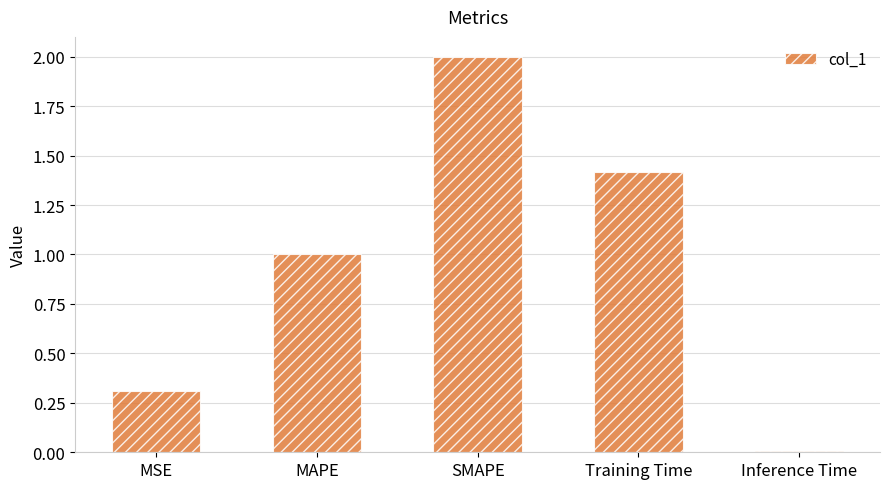

Rank the categories by value from lowest to highest.

Inference Time, MSE, MAPE, Training Time, SMAPE